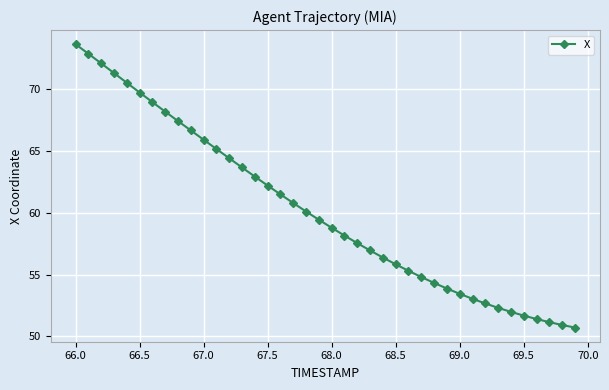

What is the minimum value shown in the chart?

50.7